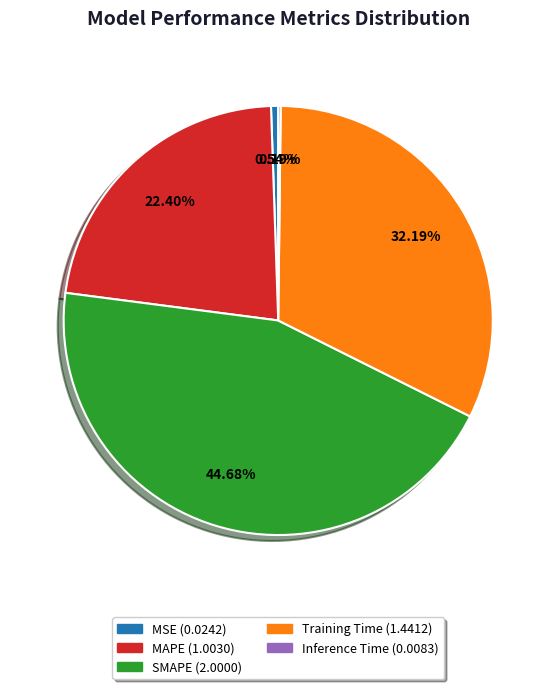

Which slice is the largest?

SMAPE